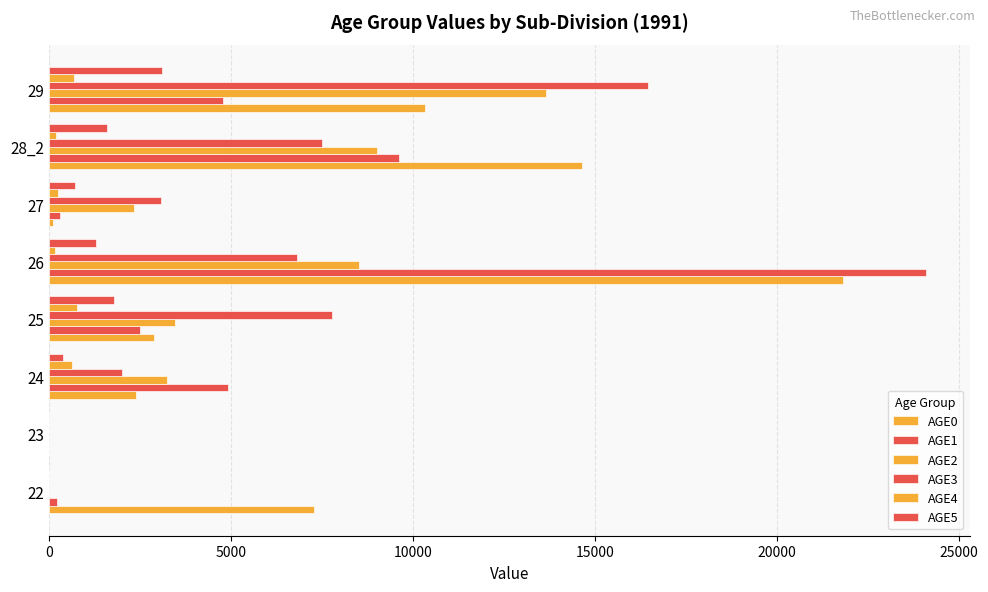

What is the value of the AGE1 bar at the 4th from the left?

2496.0